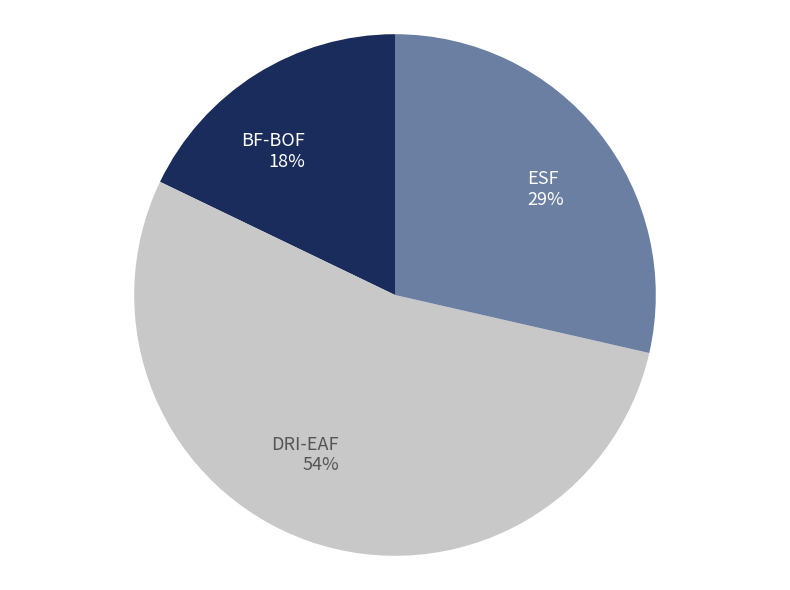

To the nearest percent, what is the difference between the DRI-EAF and ESF slice percentages?

25%